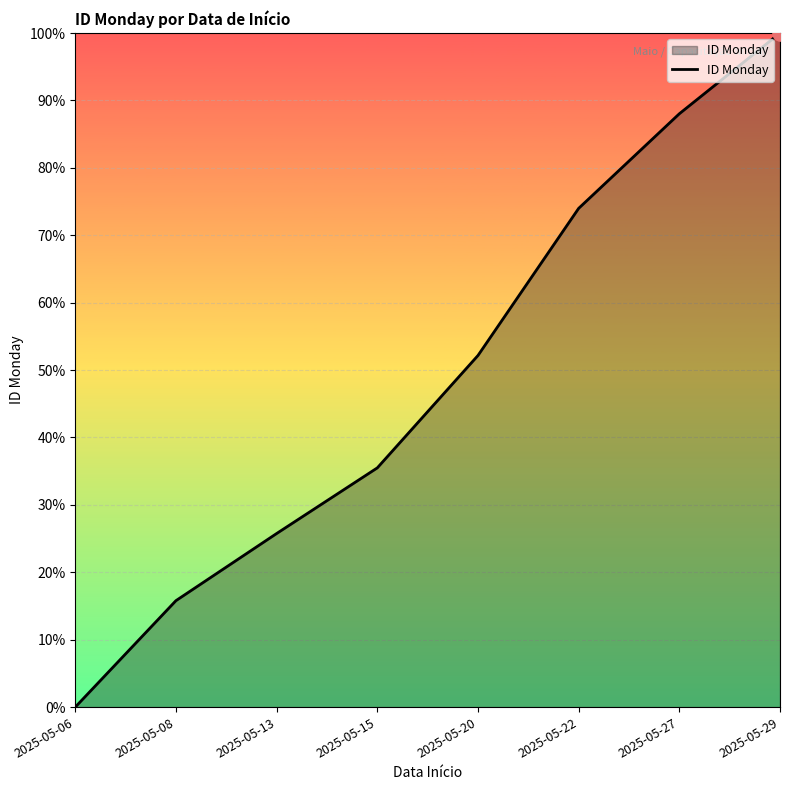

Between 2025-05-15 and 2025-05-08, which is larger?

2025-05-15